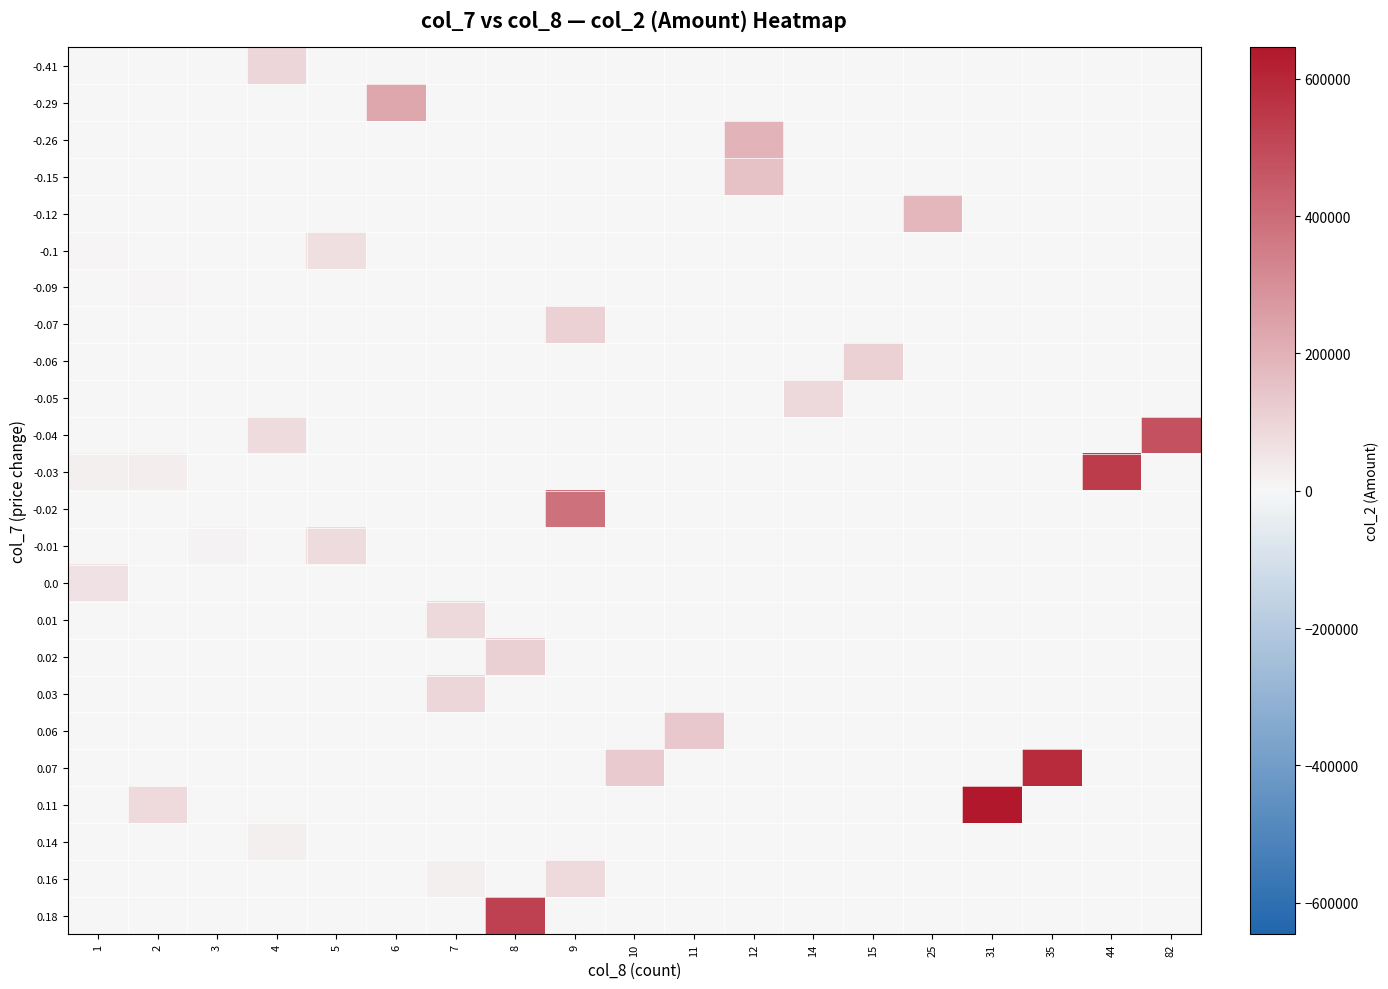

What is the total value across all series at 4?

189480